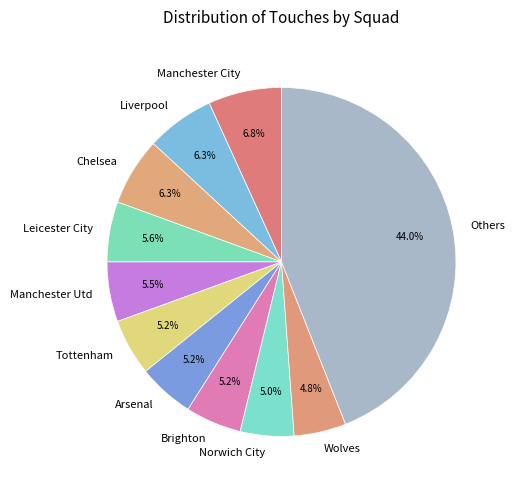

Approximately how many times larger is the value at Arsenal compared to Brighton?

1.0